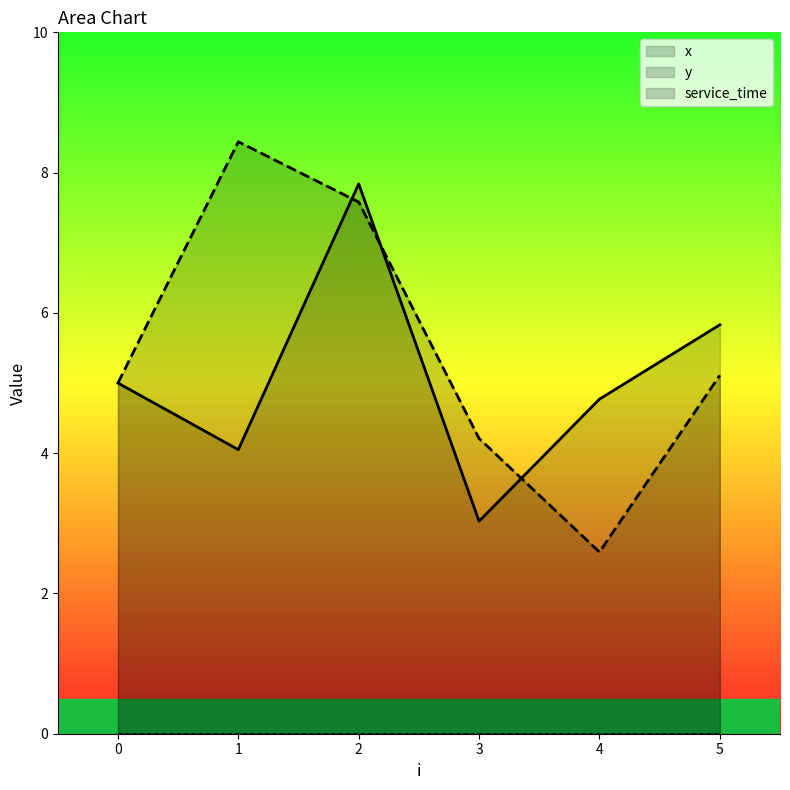

What is the sum of the y values at 3 and 0?

9.2